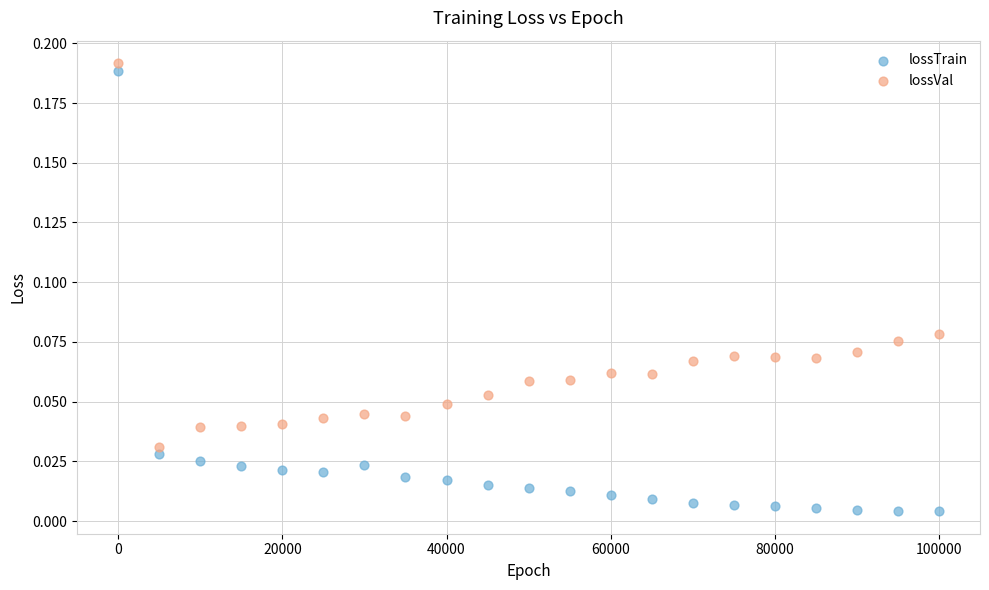

Which series reaches the minimum Y coordinate?

lossTrain